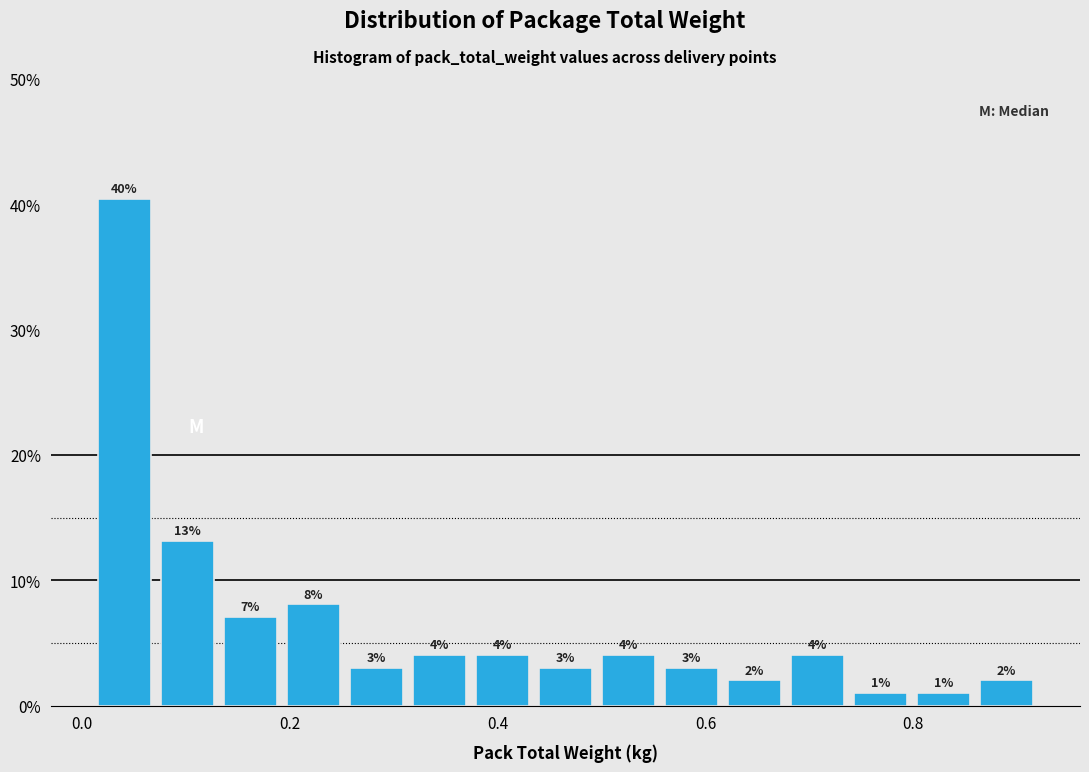

Read against the x-axis, roughly where is the centre of the tallest bar?

0.04